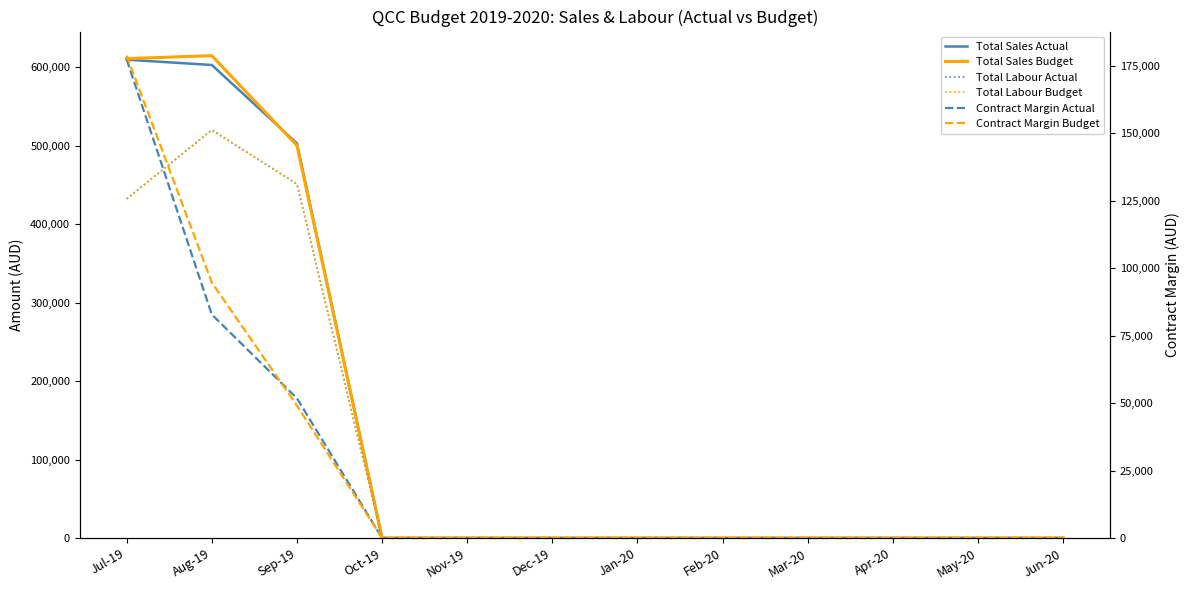

True or false: Total Sales Budget has a value of 212141.2 at Sep-19.

False